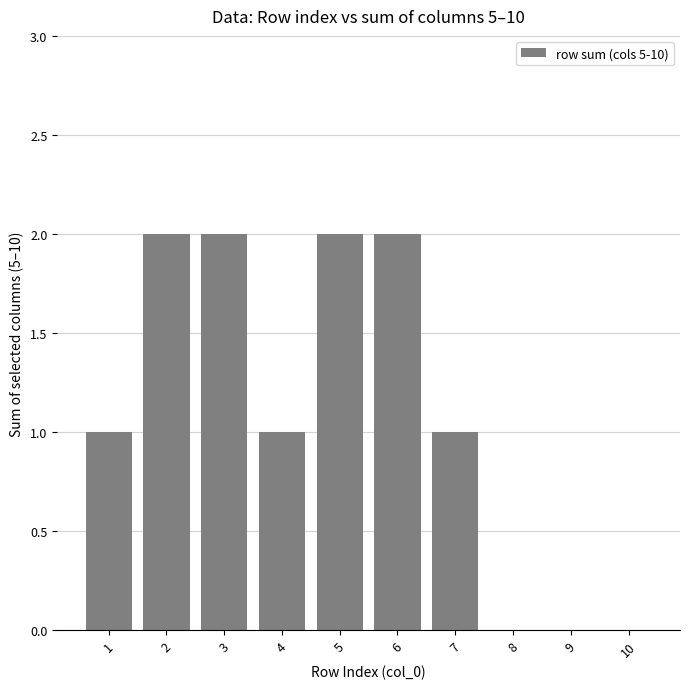

What is the sum of all values?

11